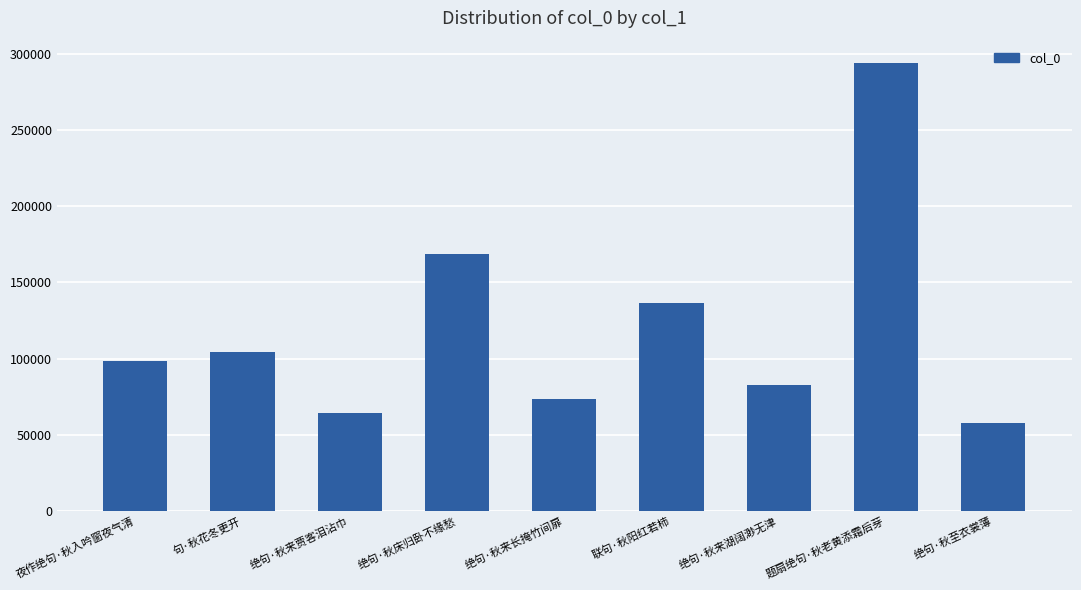

How many data points are less than 98580?

4